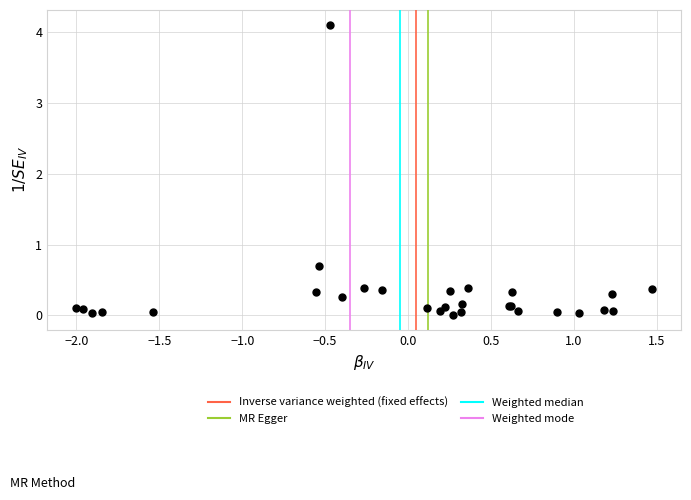

What Y value in the scatter plot is closest to 2?

0.7